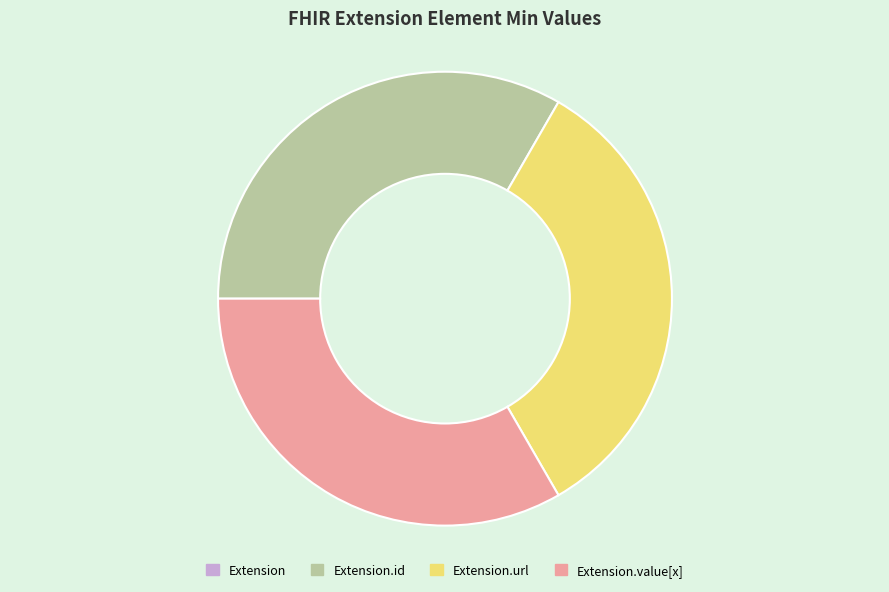

Is there any slice that represents more than half of the pie?

No